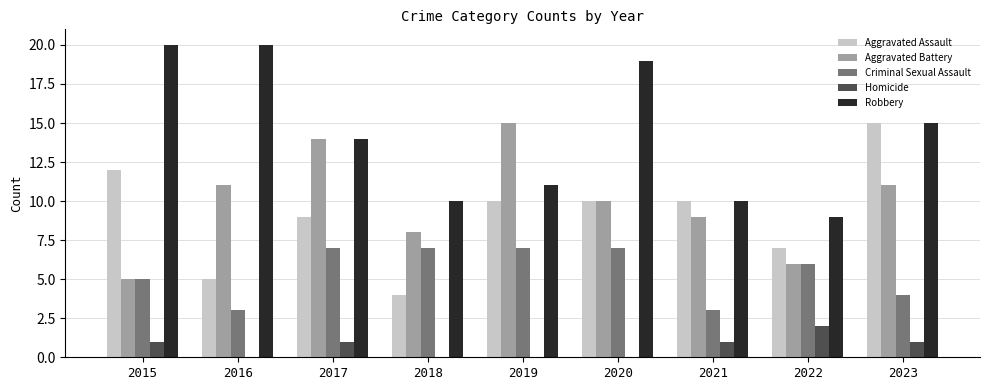

The Aggravated Battery series shows 14 at 2020. True or false?

False